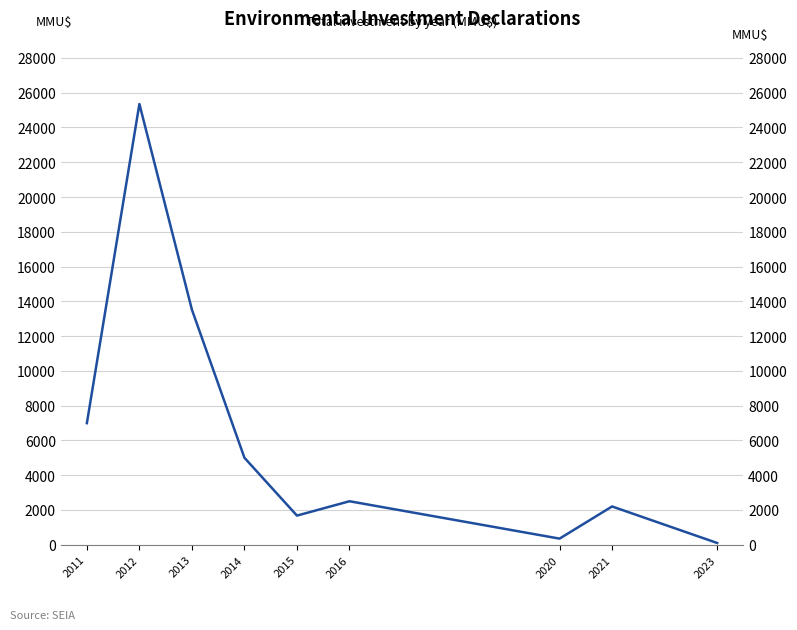

Rank the categories by value from highest to lowest.

2012, 2013, 2011, 2014, 2016, 2021, 2015, 2020, 2023